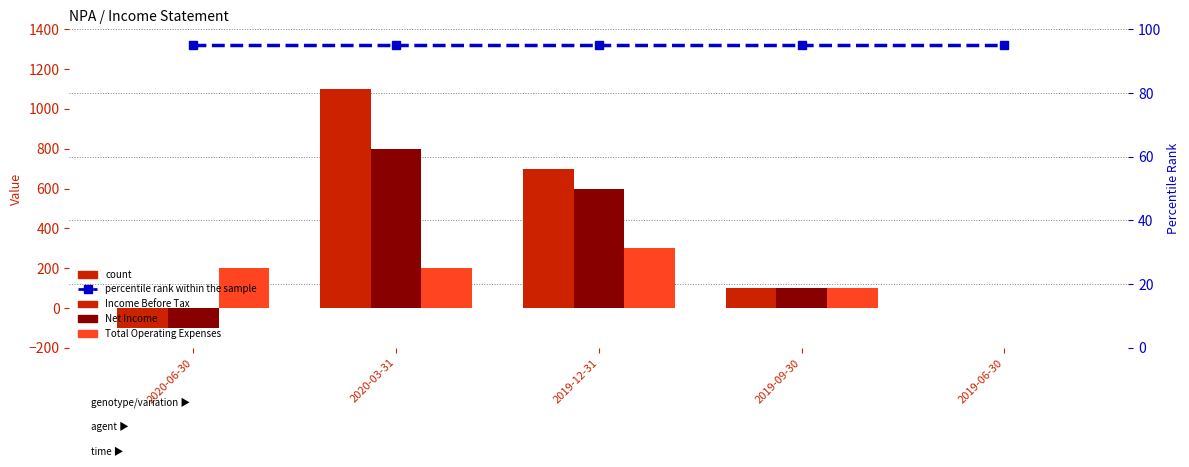

Reading left to right, transcribe all the data shown in this chart.

Income Before Tax: -100	1100	700	100	0
Net Income: -100	800	600	100	0
Total Operating Expenses: 200	200	300	100	0
percentile rank within the sample: 95	95	95	95	95